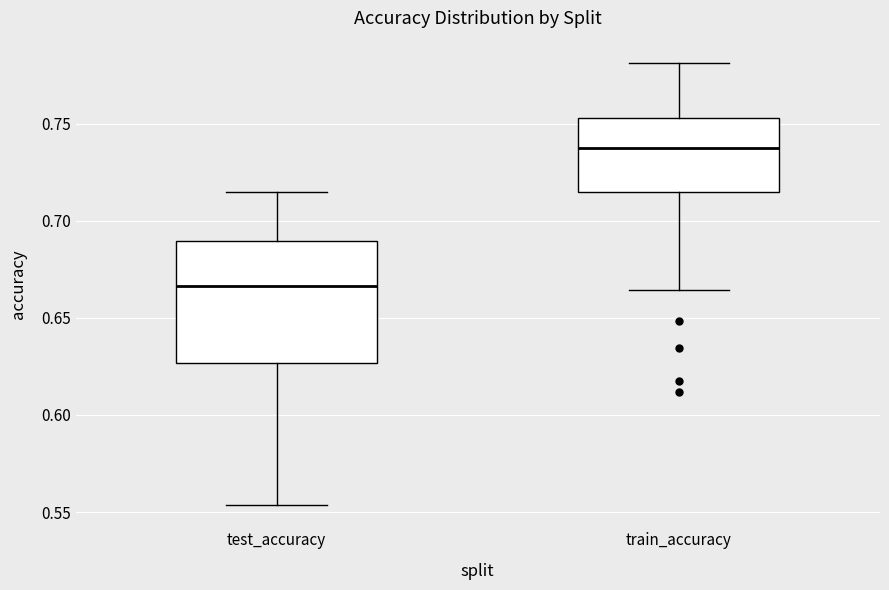

Reading left to right, transcribe this box plot: for each box, give where its median line is, the range the box spans, and where its two whiskers end, as read against the y-axis. The values are not printed on the chart, so give them approximately, as read against the axis.

test_accuracy: median 0.665, box 0.625 to 0.690, whiskers 0.555 to 0.715
train_accuracy: median 0.735, box 0.715 to 0.755, whiskers 0.665 to 0.780